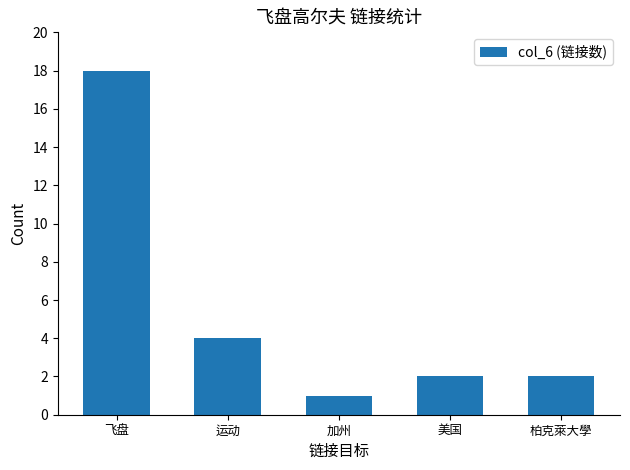

What is the difference between the values at 美国 and 运动?

2